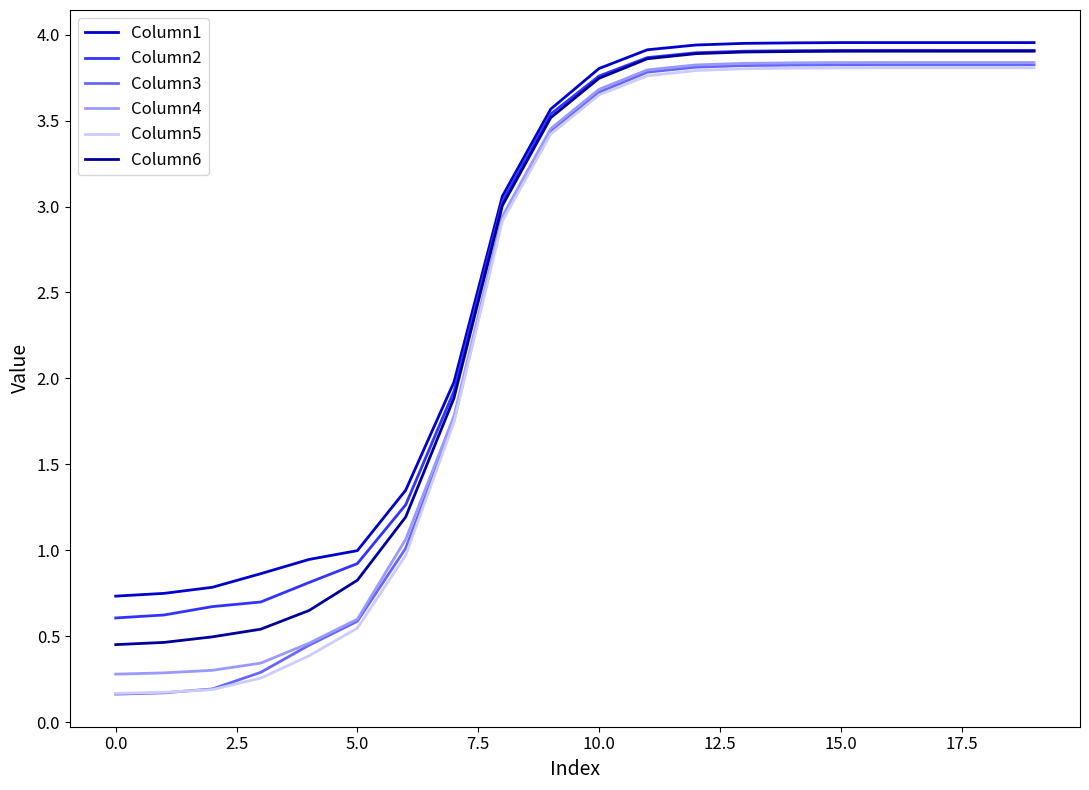

True or false: Column1 and Column4 intersect in this chart.

False